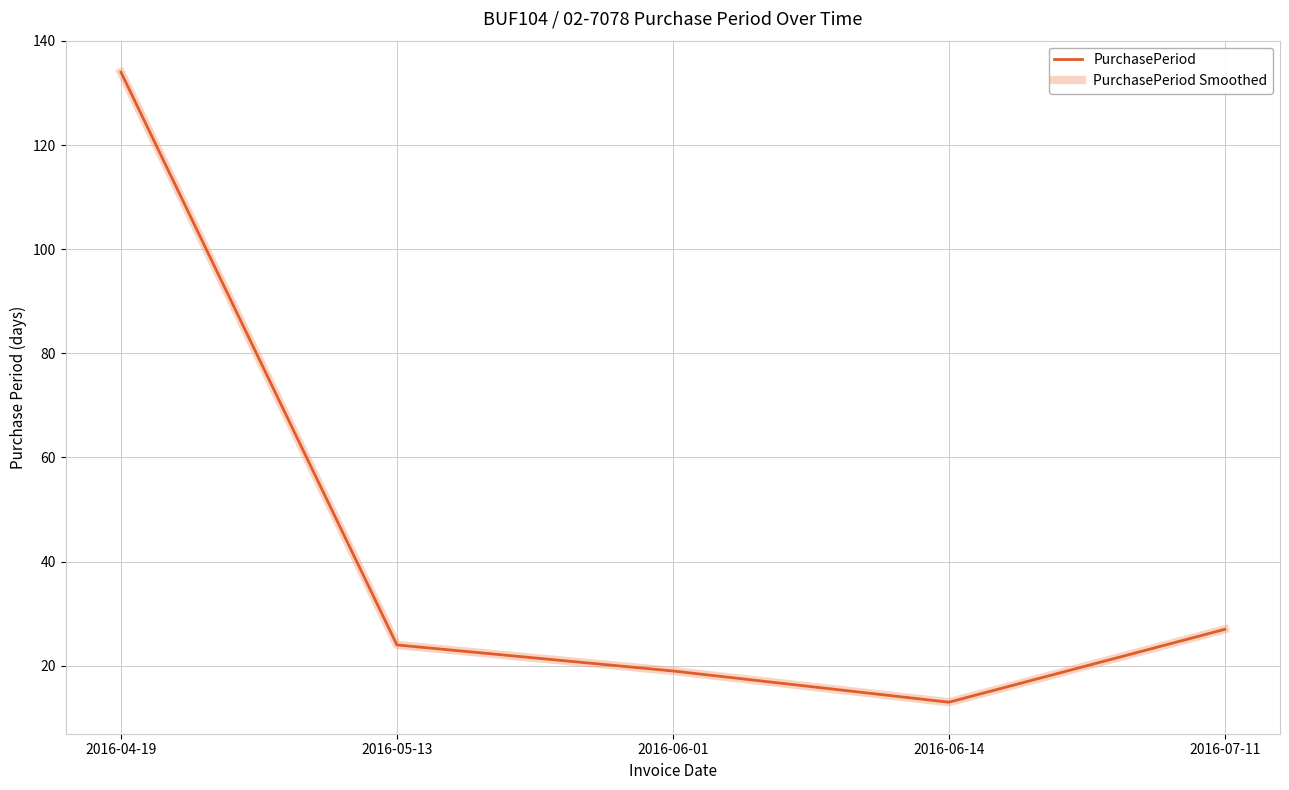

What is the label of the 4th point from the left?

2016-06-14